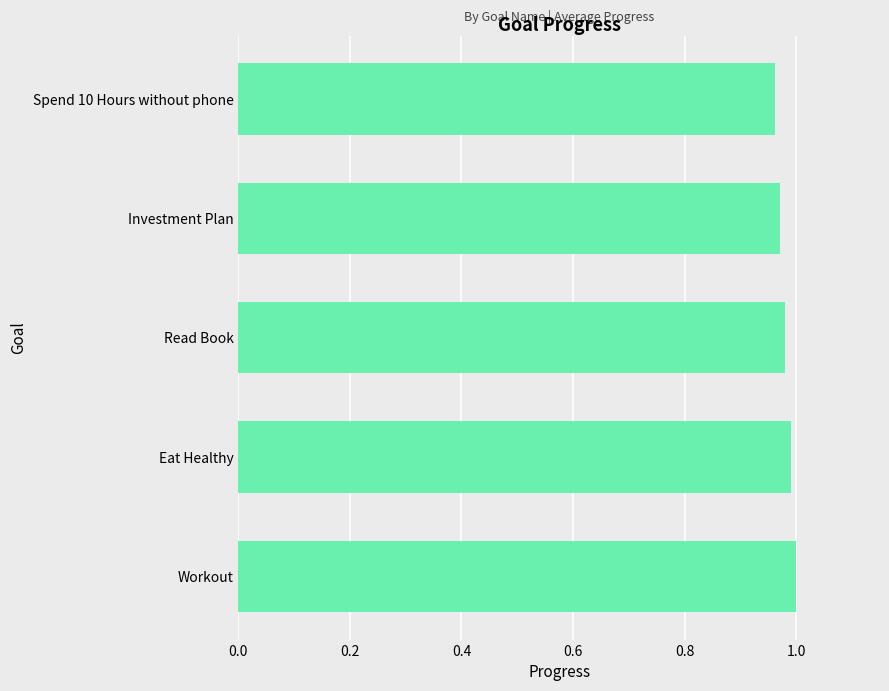

List the labels in order of value, smallest first.

Spend 10 Hours without phone, Investment Plan, Read Book, Eat Healthy, Workout